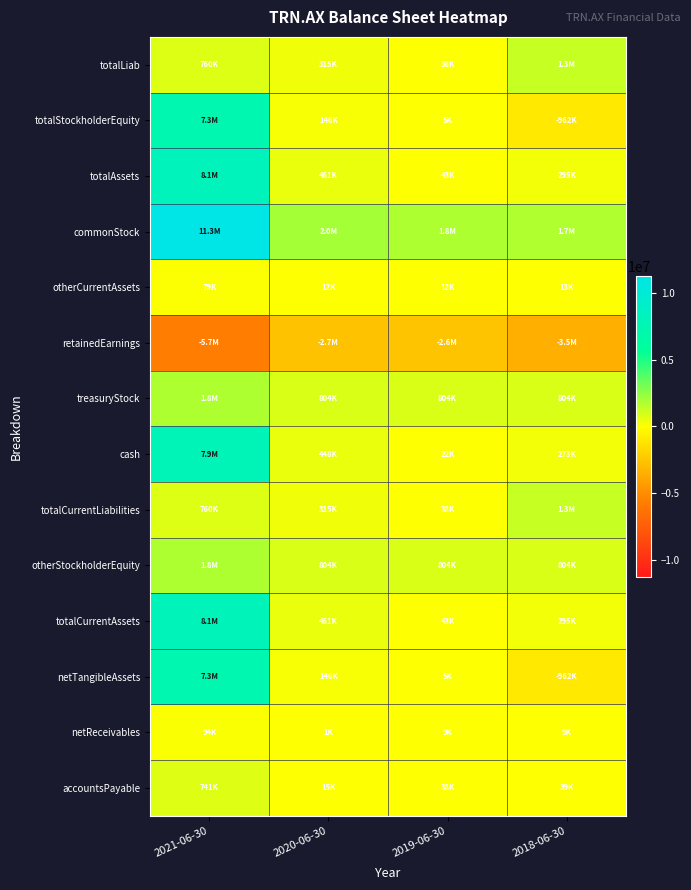

How many distinct data groups are displayed?

14